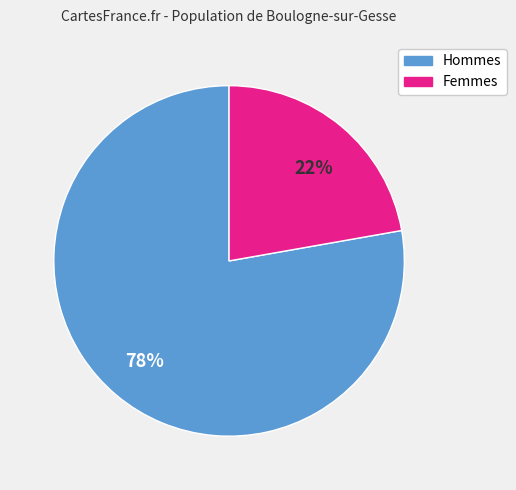

Is there a majority slice in this chart?

Yes